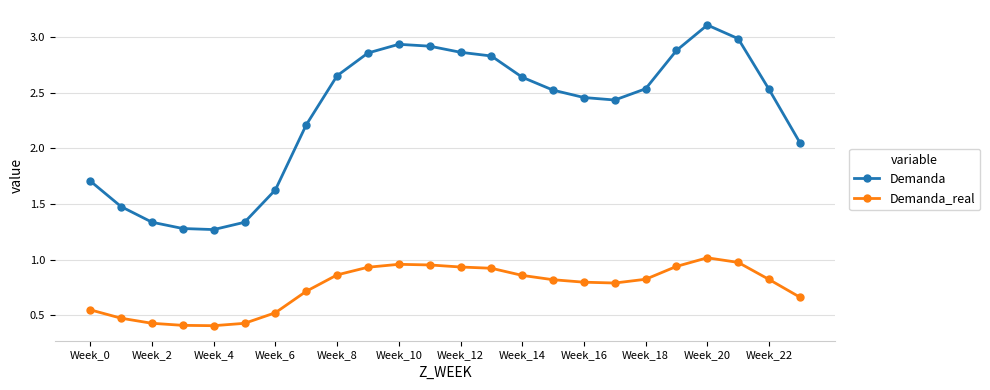

Which series has the largest total across all categories?

Demanda